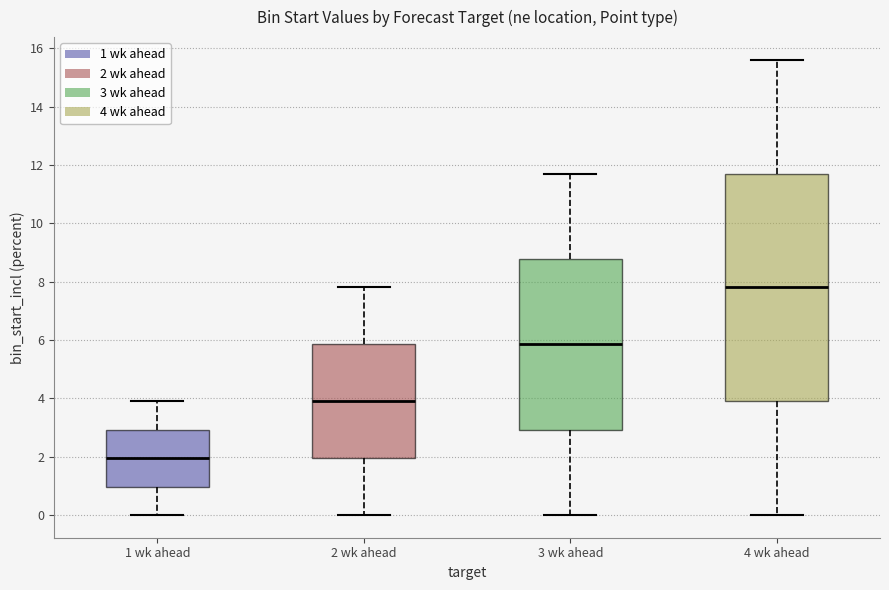

Where does the lower whisker of the box for 4 wk ahead end on the y-axis? The values are not printed on the chart, so give them approximately, as read against the axis.

0.0